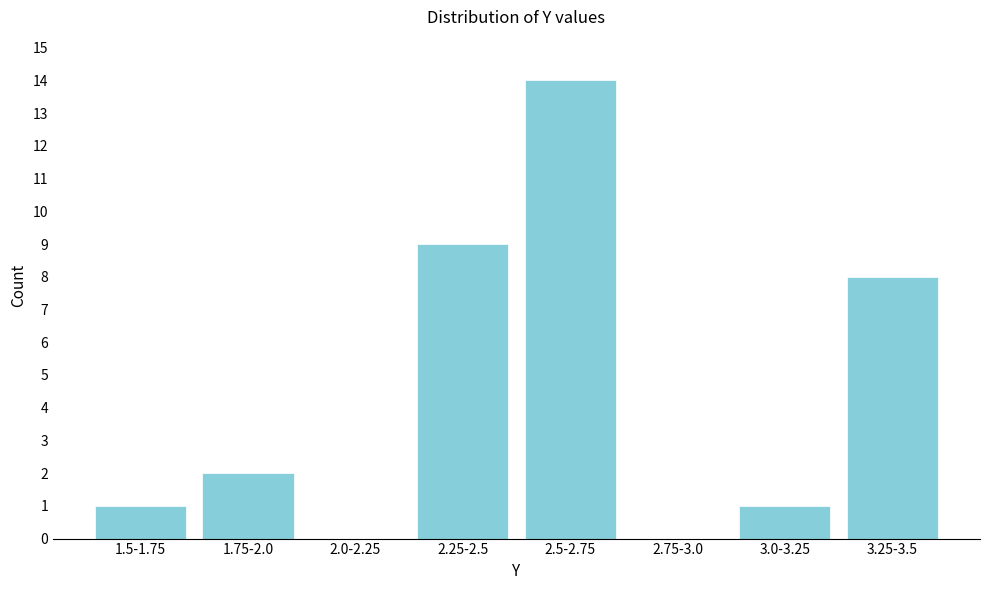

Reading left to right, extract all data points from this chart.

1.5-1.75=1	1.75-2.0=2	2.0-2.25=0	2.25-2.5=9	2.5-2.75=14	2.75-3.0=0	3.0-3.25=1	3.25-3.5=8